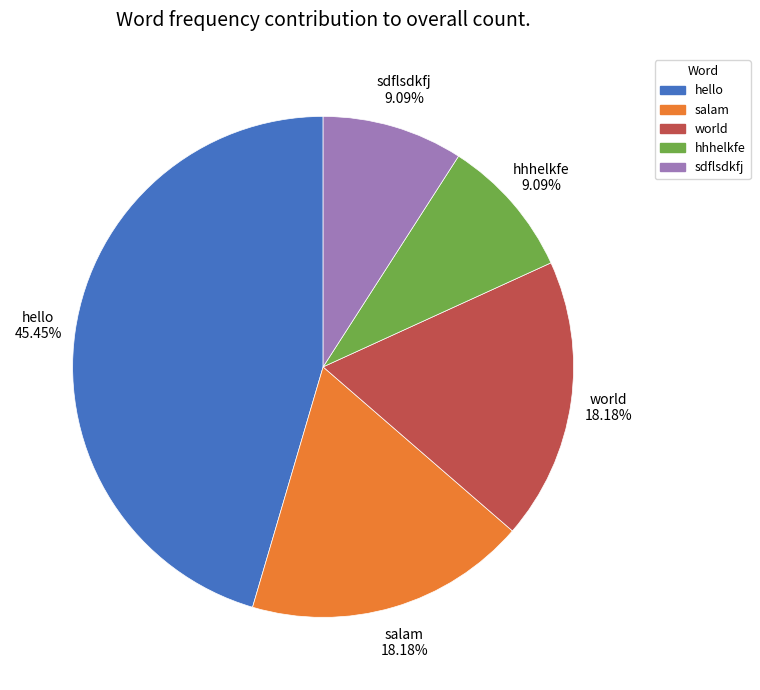

Does hhhelkfe account for over 50% of the chart?

No